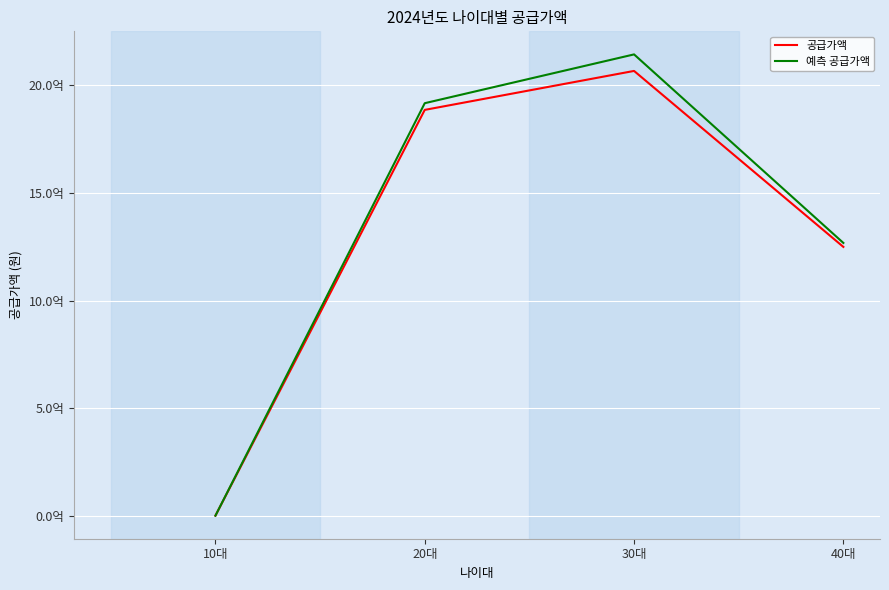

Is this an area chart (filled region under the line)?

No